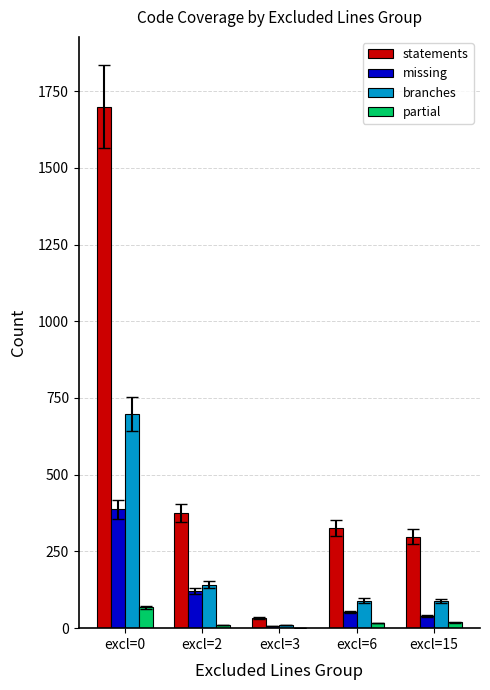

Between excl=3 and excl=6, which series saw the biggest shift?

statements